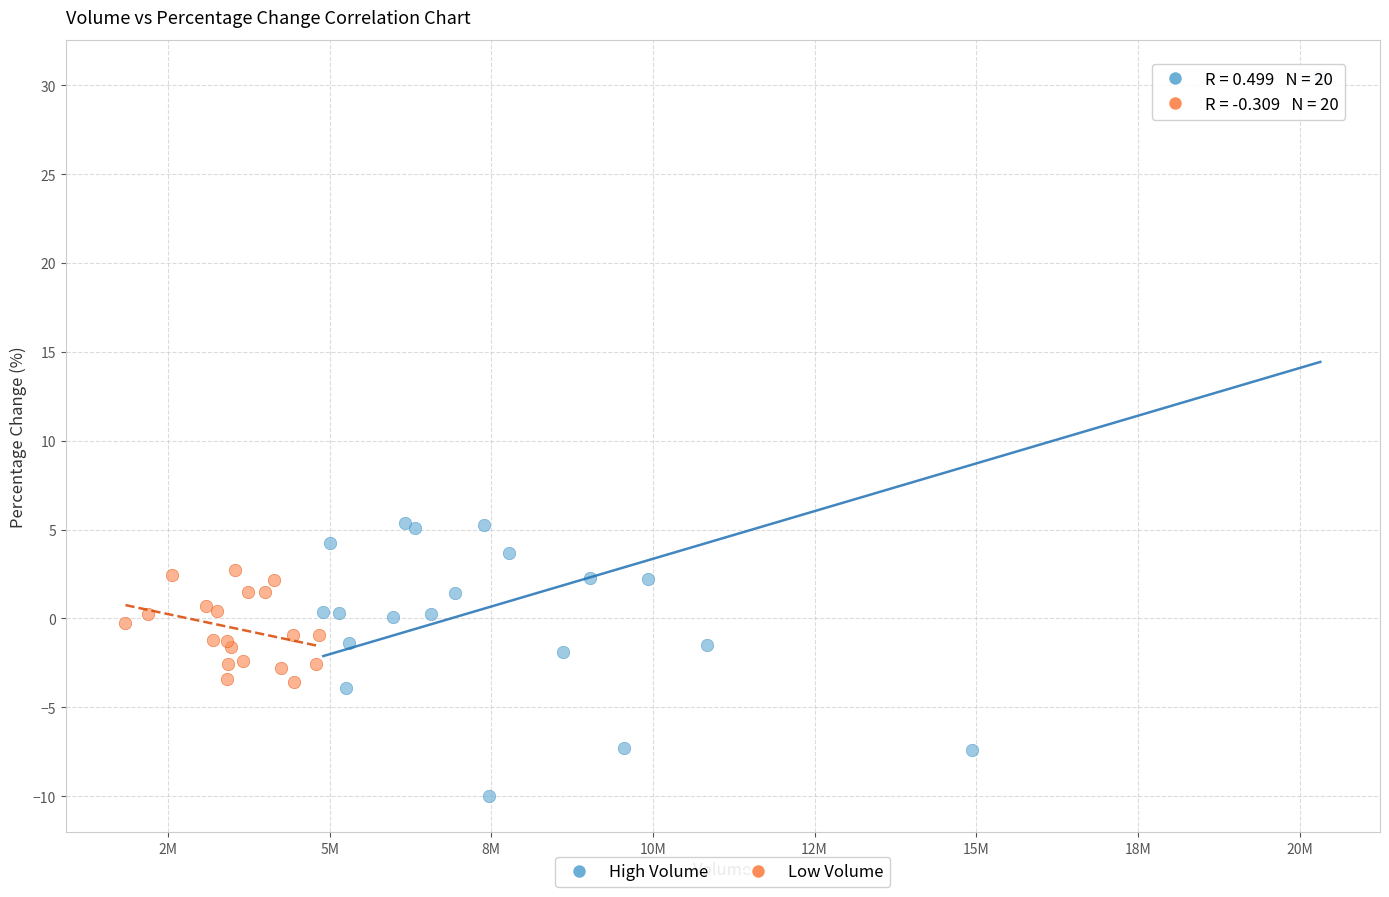

Which series has the largest Y range (max minus min)?

High Volume